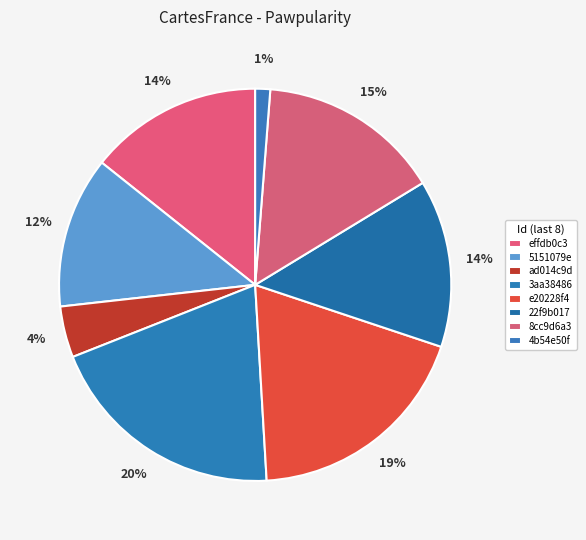

Count the number of slices in the pie.

8